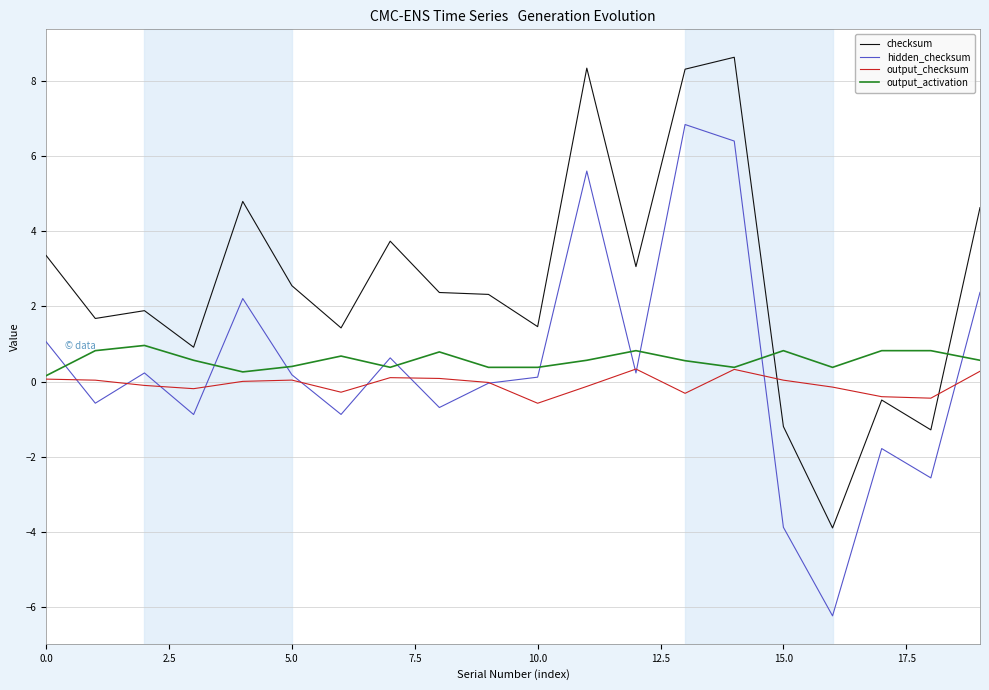

Count the number of data series in this chart.

4